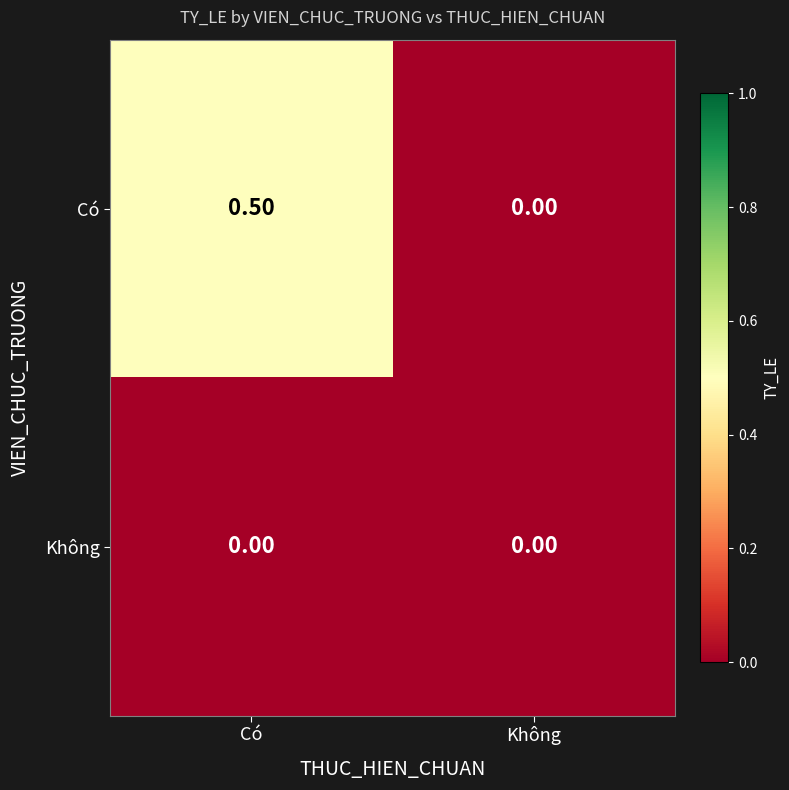

At which category does the chart reach its peak across all series?

Có